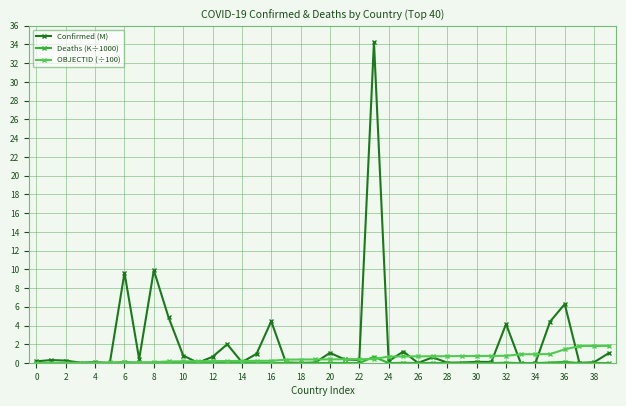

Which series ends up on top after the final intersection of Deaths (K÷1000) and OBJECTID (÷100)?

OBJECTID (÷100)